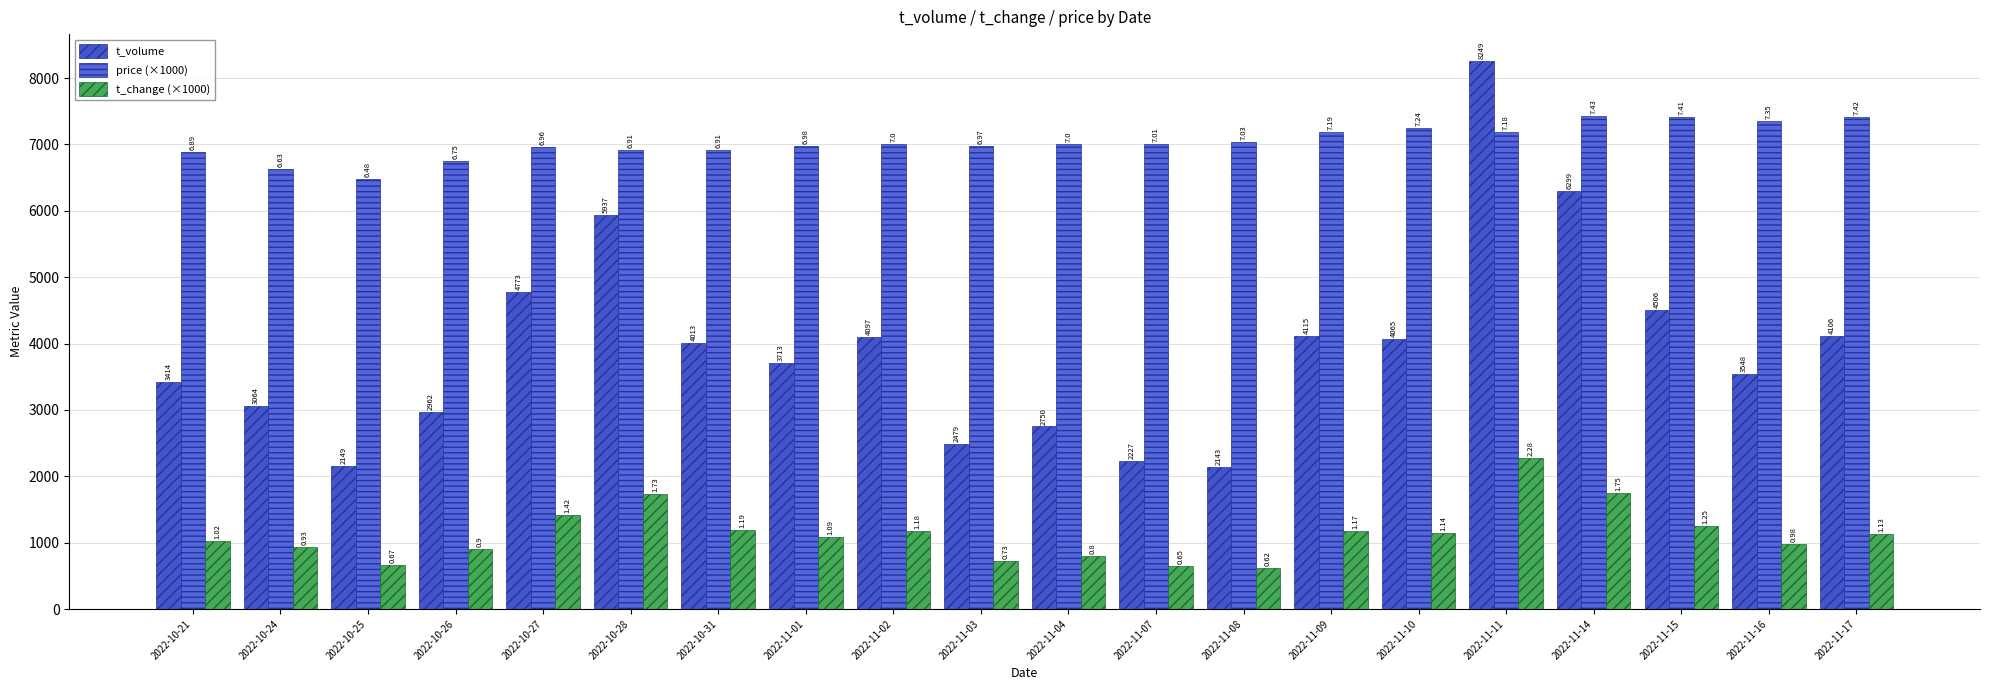

How many bars are there in each group?

3